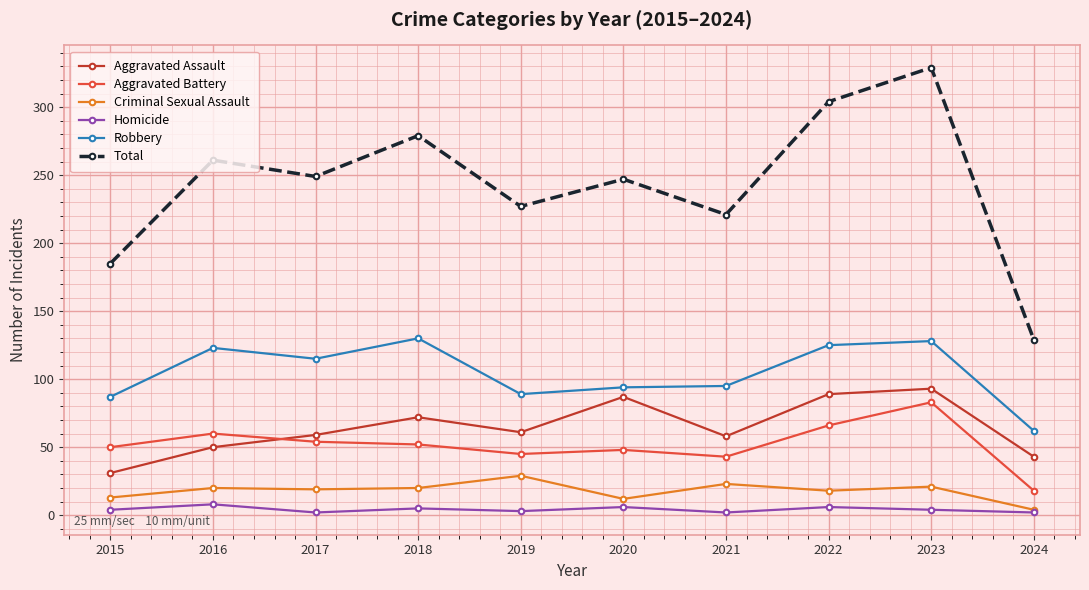

What are all the series names shown in the legend?

Aggravated Assault, Aggravated Battery, Criminal Sexual Assault, Homicide, Robbery, Total